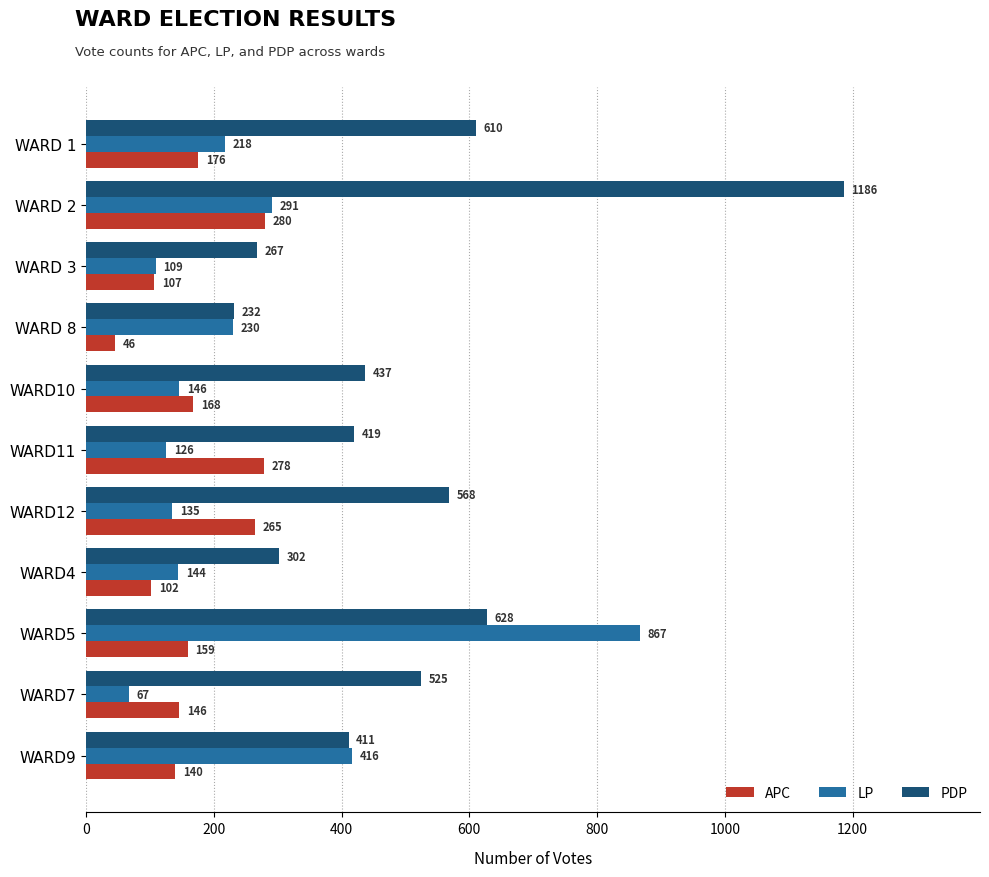

How many data points does each series have?

11